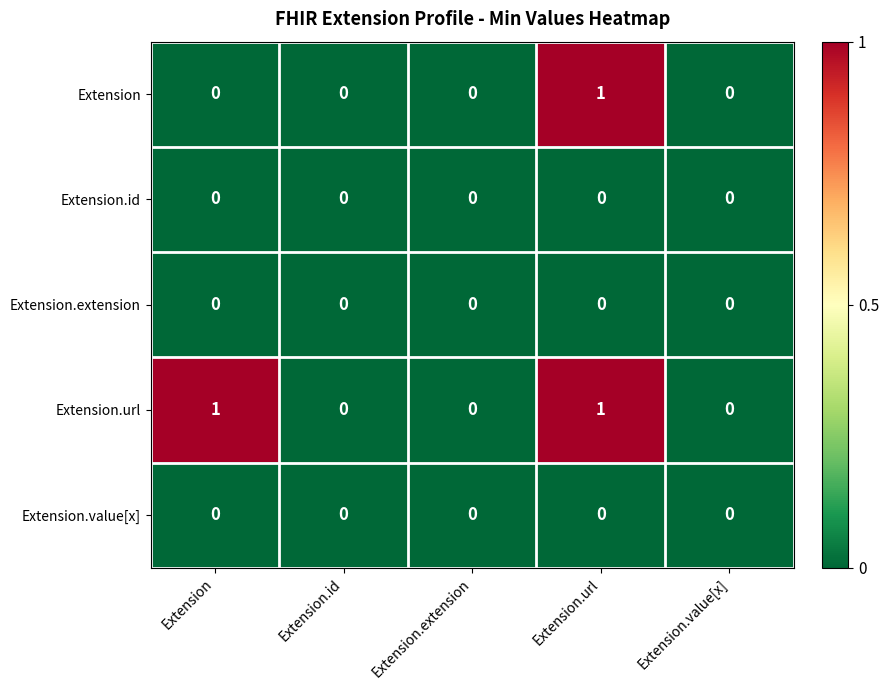

Count the Extension values in the range 0 to 1.

5